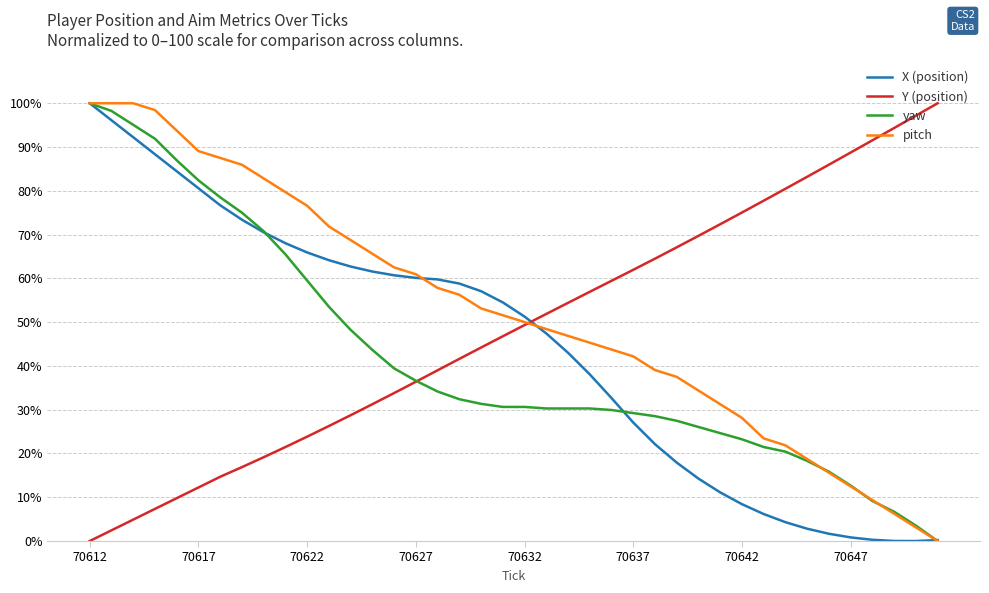

How many times do Y (position) and X (position) cross each other?

1